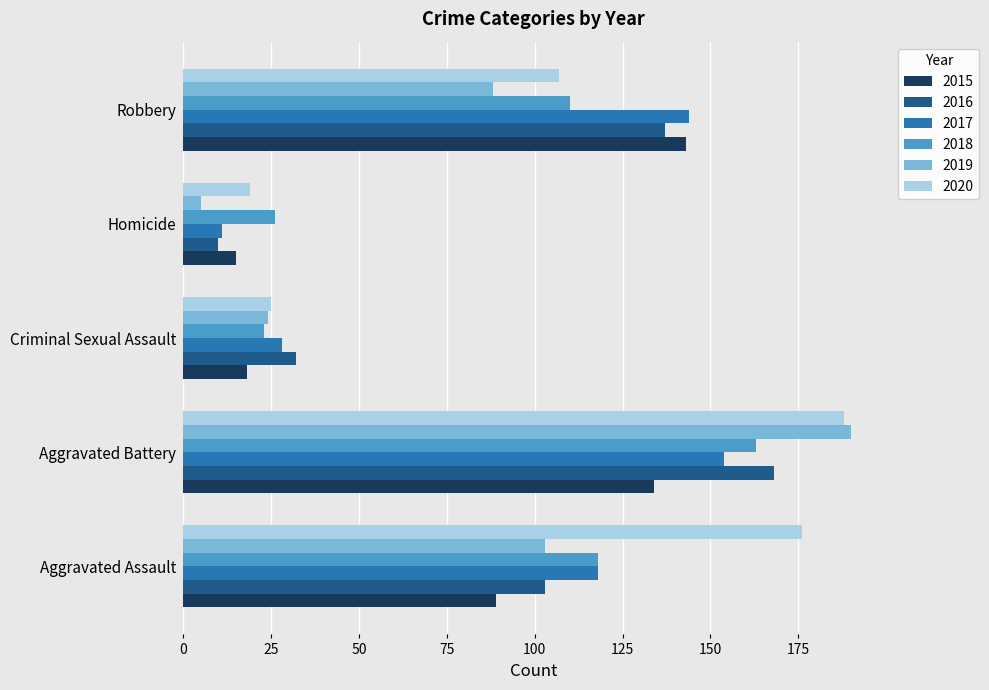

At which label is 2015 closest to 79?

Aggravated Assault